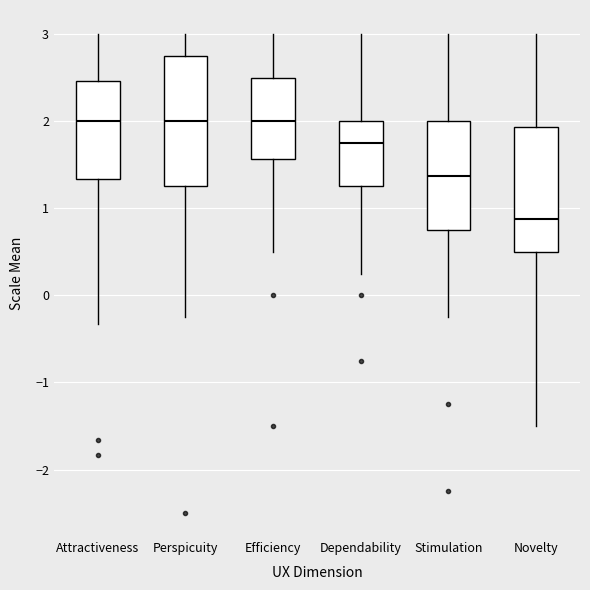

Reading left to right, read every box against the y-axis: the position of its median line, the range the box covers, and the ends of its whiskers. The values are not printed on the chart, so give them approximately, as read against the axis.

Attractiveness: median 2.0, box 1.3 to 2.5, whiskers -0.3 to 3.0
Perspicuity: median 2.0, box 1.3 to 2.8, whiskers -0.2 to 3.0
Efficiency: median 2.0, box 1.6 to 2.5, whiskers 0.5 to 3.0
Dependability: median 1.8, box 1.3 to 2.0, whiskers 0.3 to 3.0
Stimulation: median 1.4, box 0.8 to 2.0, whiskers -0.2 to 3.0
Novelty: median 0.9, box 0.5 to 1.9, whiskers -1.5 to 3.0